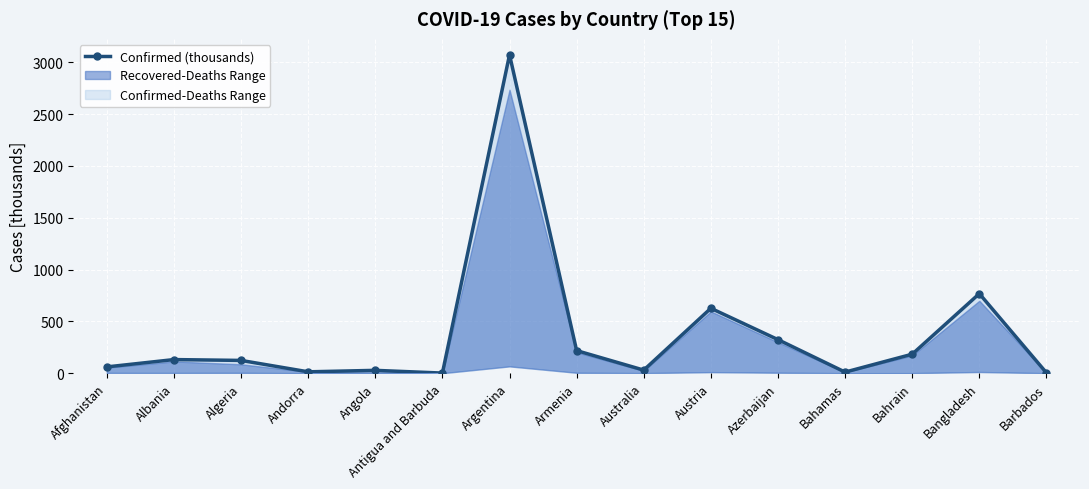

Rank the categories by value from lowest to highest.

Antigua and Barbuda, Barbados, Bahamas, Andorra, Angola, Australia, Afghanistan, Algeria, Albania, Bahrain, Armenia, Azerbaijan, Austria, Bangladesh, Argentina